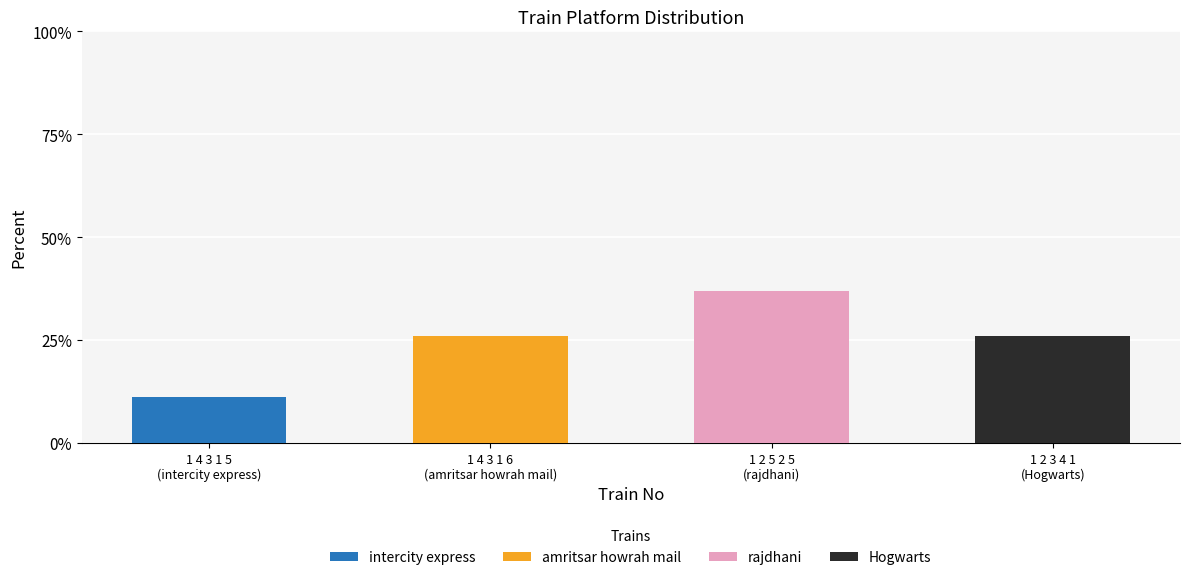

What are all the series names shown in the legend?

intercity express, amritsar howrah mail, rajdhani, Hogwarts